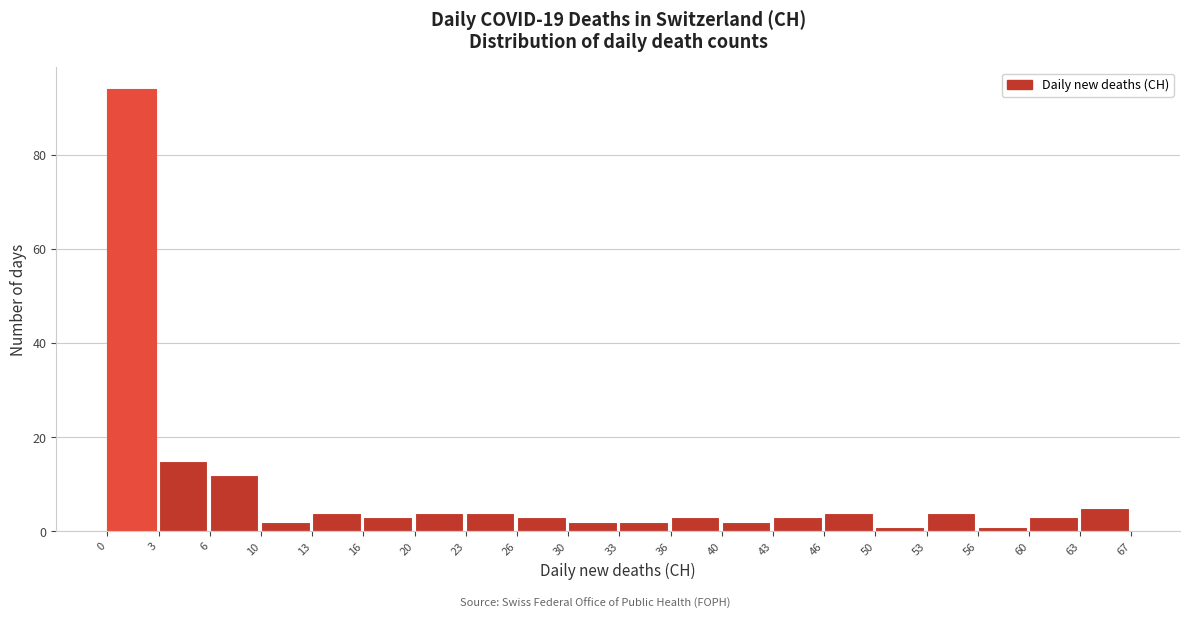

Reading right to left, what are all the values shown in this chart?

63=5	60=3	56=1	53=4	50=1	46=4	43=3	40=2	36=3	33=2	30=2	26=3	23=4	20=4	16=3	13=4	10=2	6=12	3=15	0=94